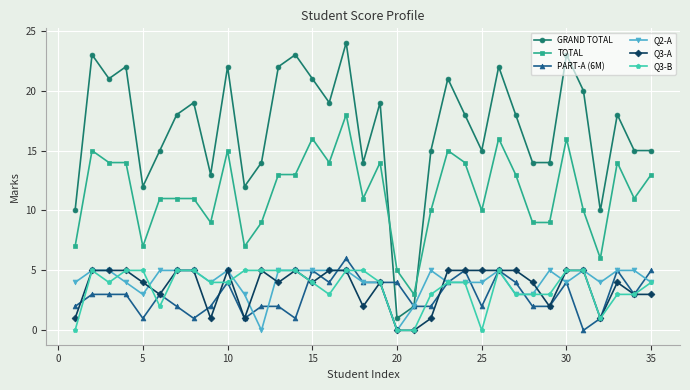

Reading left to right, list all the values displayed in this chart.

GRAND TOTAL: 10	23	21	22	12	15	18	19	13	22	12	14	22	23	21	19	24	14	19	1	2	15	21	18	15	22	18	14	14	23	20	10	18	15	15
TOTAL: 7	15	14	14	7	11	11	11	9	15	7	9	13	13	16	14	18	11	14	5	3	10	15	14	10	16	13	9	9	16	10	6	14	11	13
PART-A (6M): 2	3	3	3	1	3	2	1	2	4	1	2	2	1	5	4	6	4	4	4	2	2	4	5	2	5	4	2	2	4	0	1	5	3	5
Q2-A: 4	5	5	4	3	5	5	5	4	5	3	0	5	5	5	5	5	4	4	0	2	5	4	4	4	5	3	3	5	4	5	4	5	5	4
Q3-A: 1	5	5	5	4	3	5	5	1	5	1	5	4	5	4	5	5	2	4	0	0	1	5	5	5	5	5	4	2	5	5	1	4	3	3
Q3-B: 0	5	4	5	5	2	5	5	4	4	5	5	5	5	4	3	5	5	4	0	0	3	4	4	0	5	3	3	3	5	5	1	3	3	4